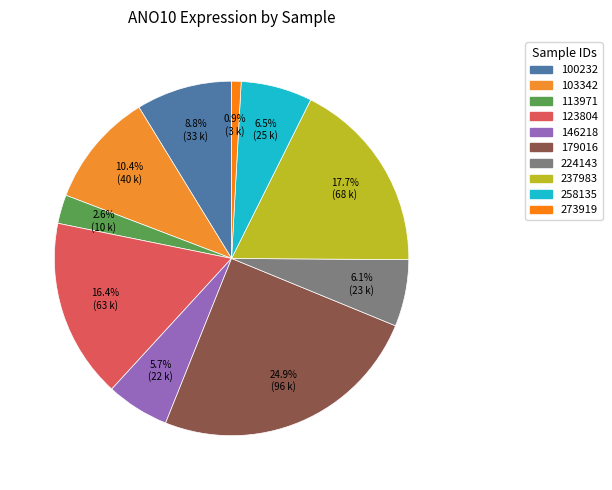

To the nearest percent, what percentage of the pie is 113971?

3%